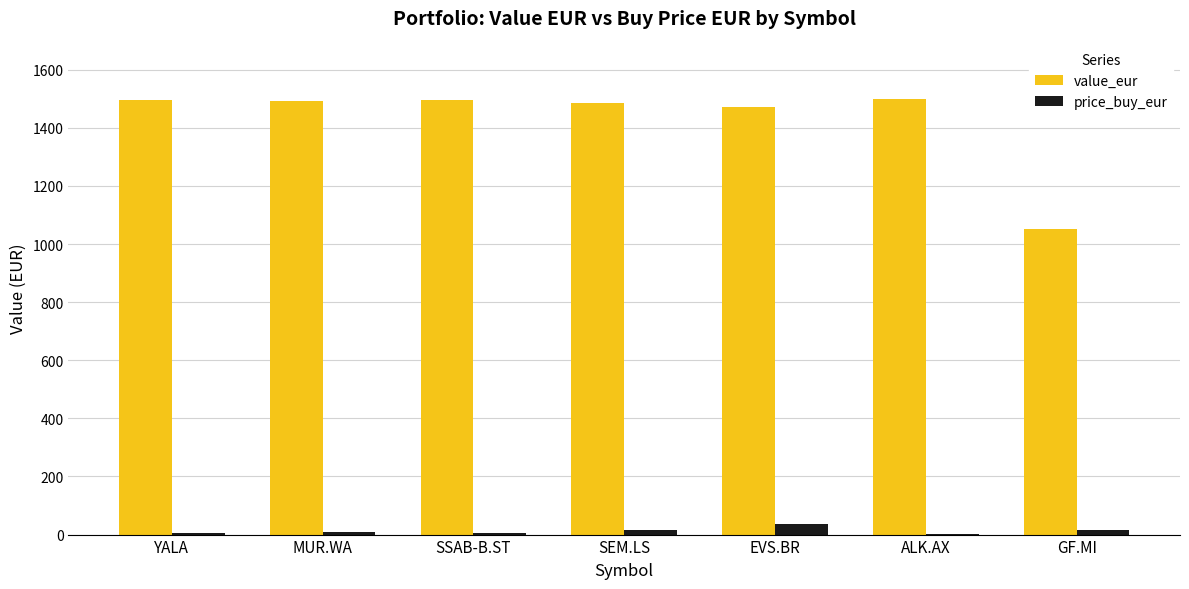

Which series has the largest total across all categories?

value_eur